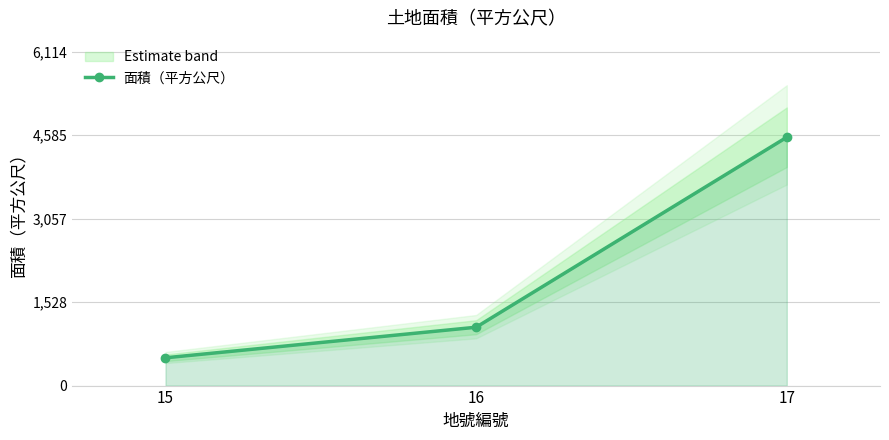

What is the sum of the values at 16 and 17?

5618.4